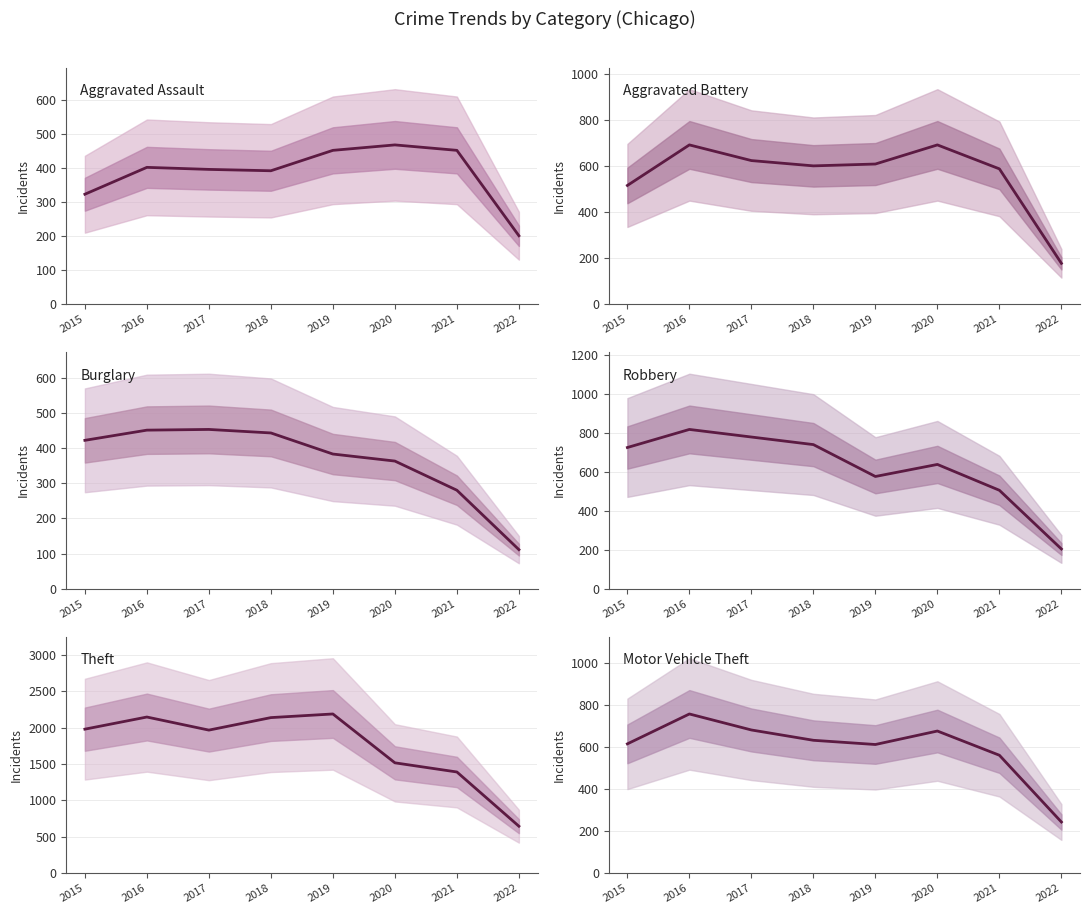

How many lines are shown in the chart?

6